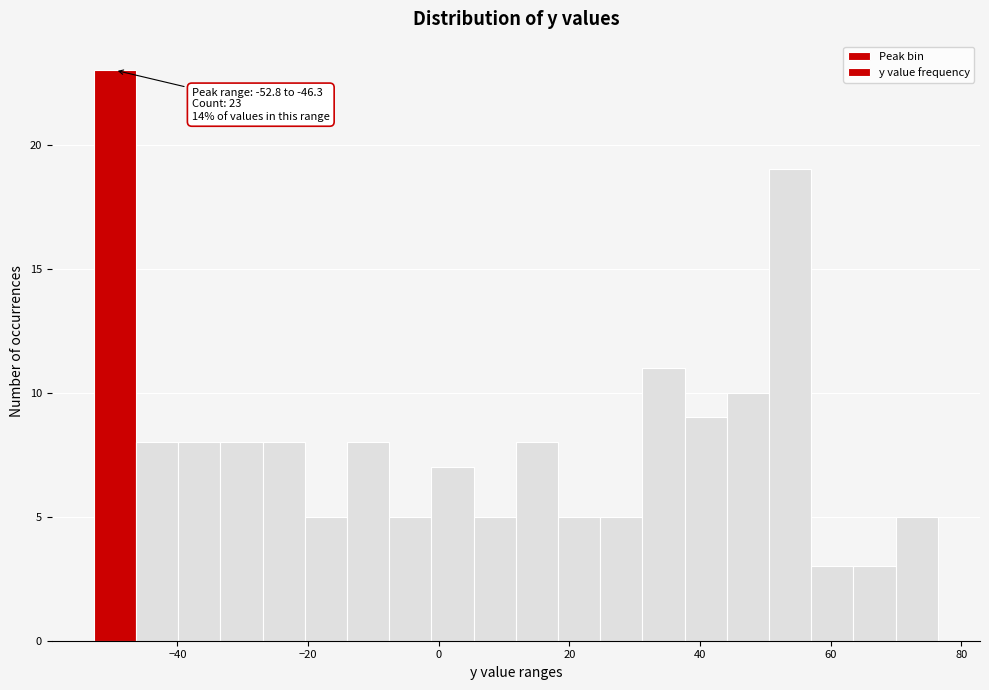

Read against the x-axis, roughly where is the centre of the tallest bar?

-50